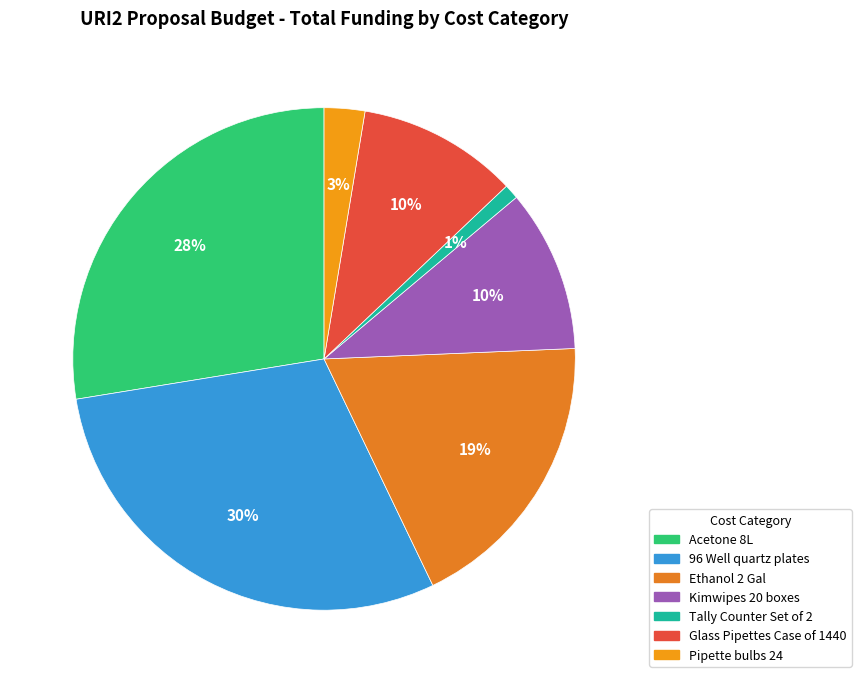

Does Glass Pipettes Case of 1440 account for over 50% of the chart?

No